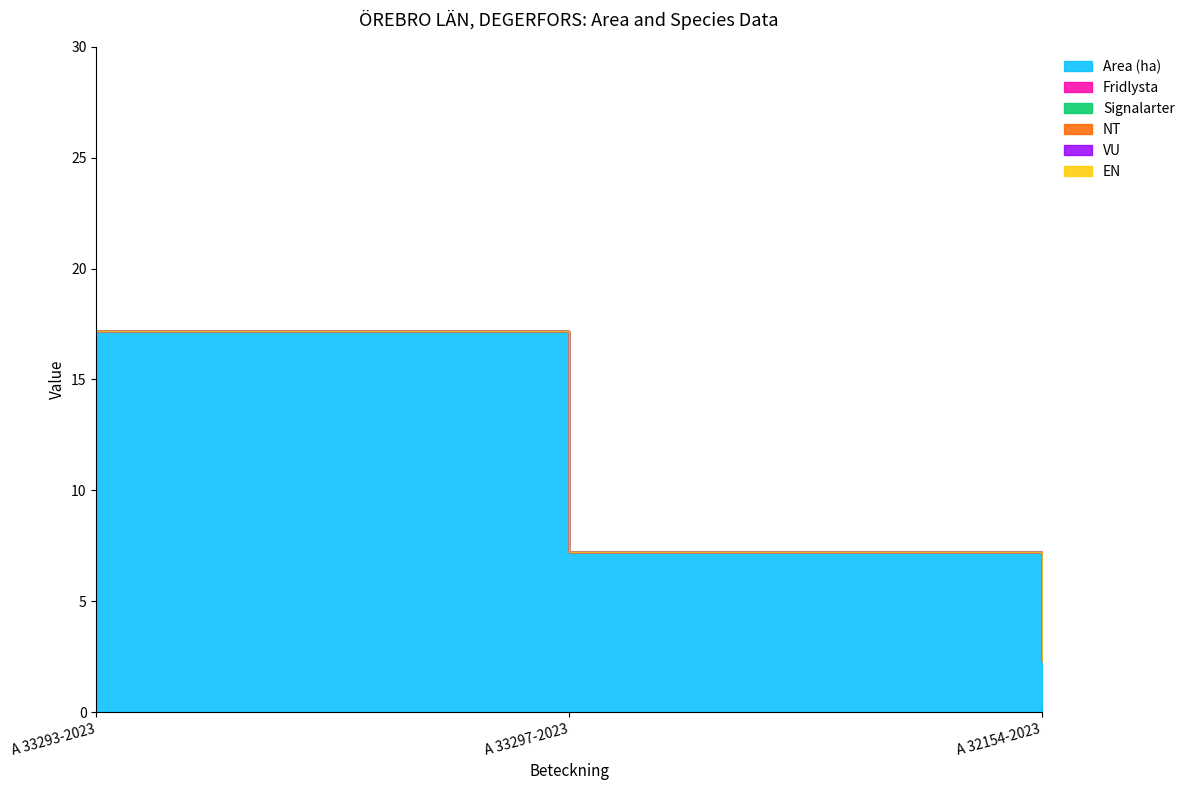

Rank the series by their maximum value, from lowest to highest.

Fridlysta, Signalarter, NT, VU, EN, Area (ha)